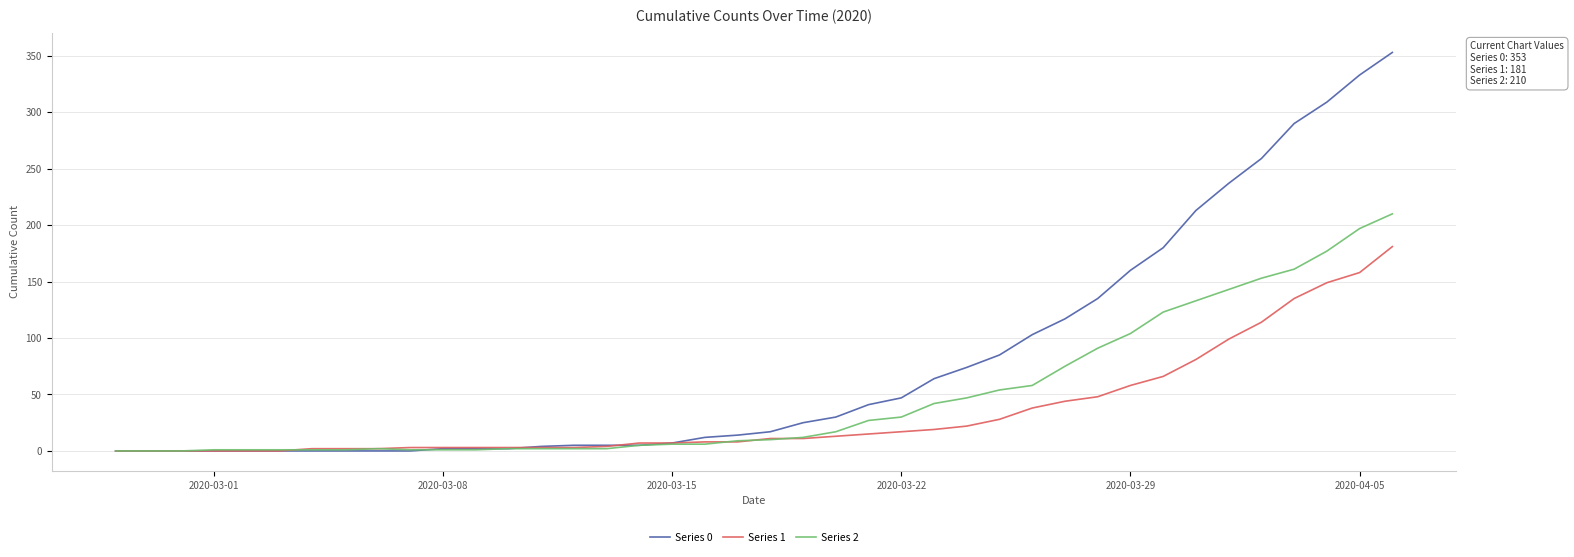

Which series has the largest total across all categories?

Series 0